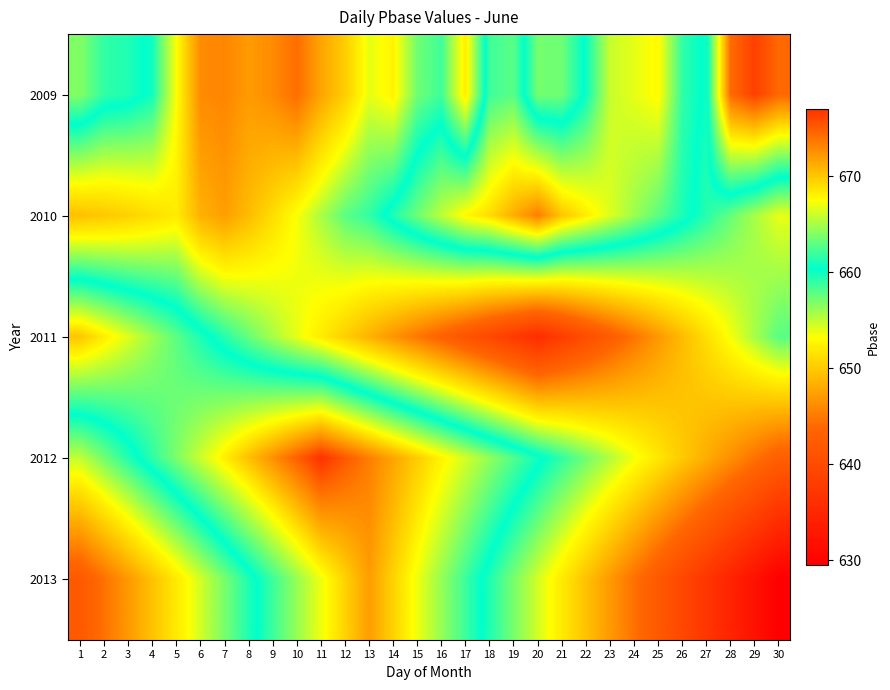

What is the minimum value shown in the chart?

629.5